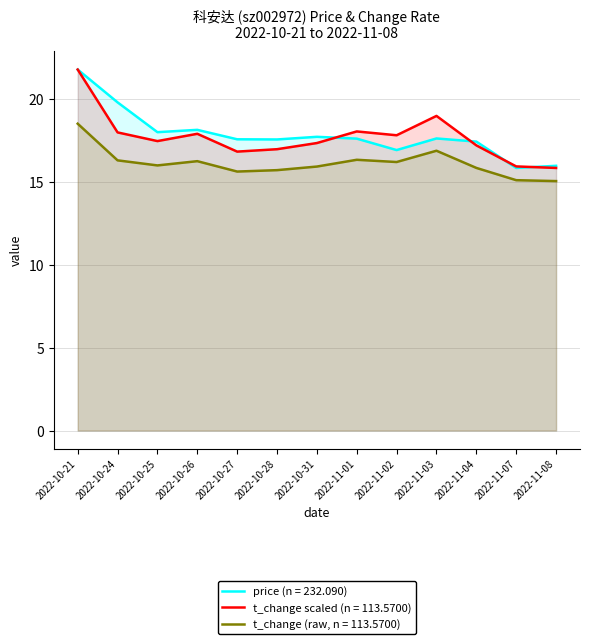

What is the smallest value displayed?

15.1